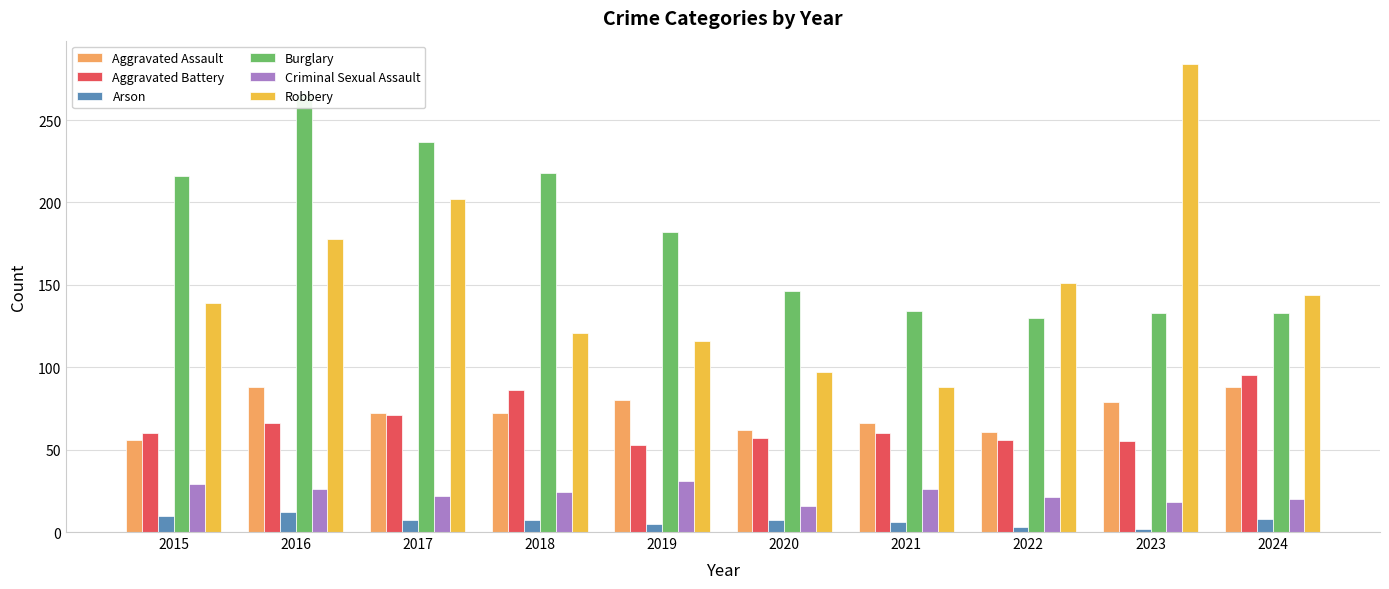

Which series has the largest total across all categories?

Burglary